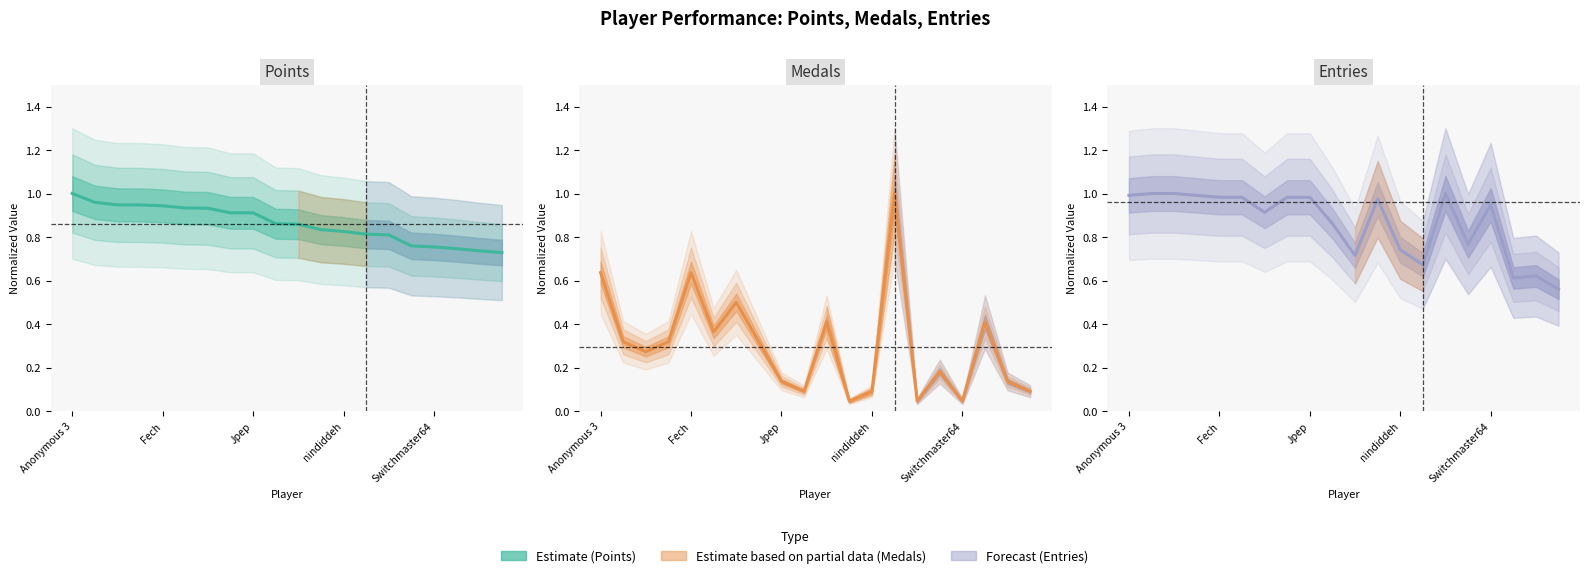

What is the spread (max minus min) of values at 18?

0.6